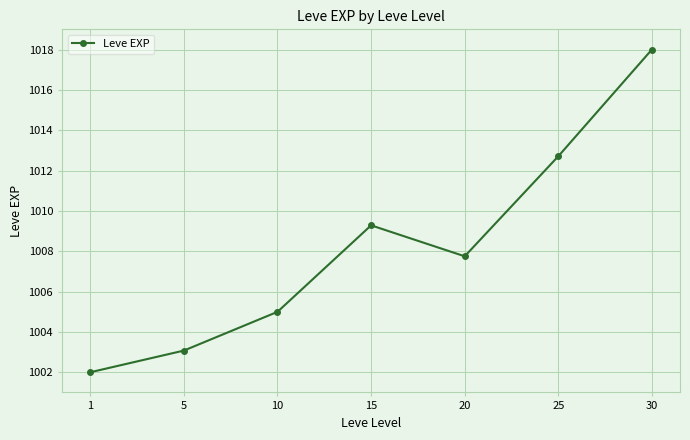

What is the maximum value shown in the chart?

1018.0